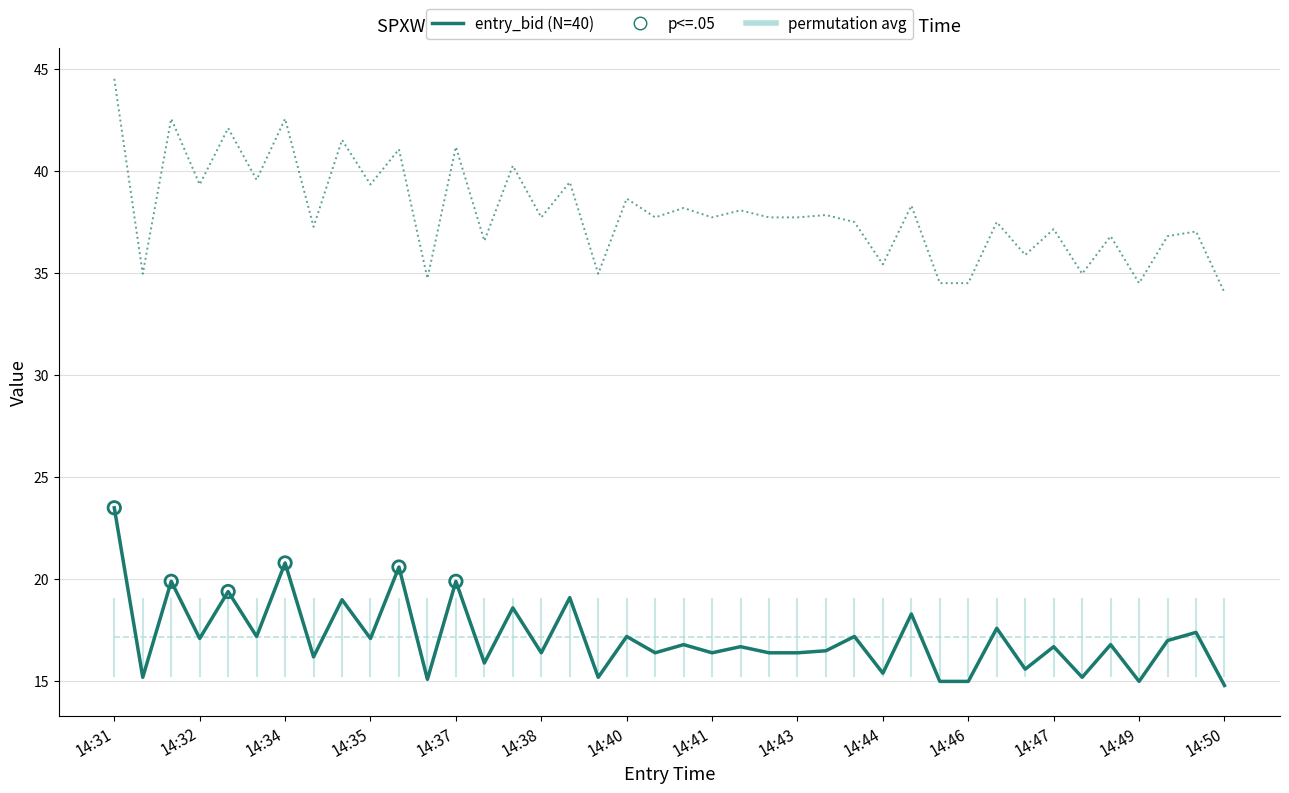

What is the greatest value displayed?

44.5